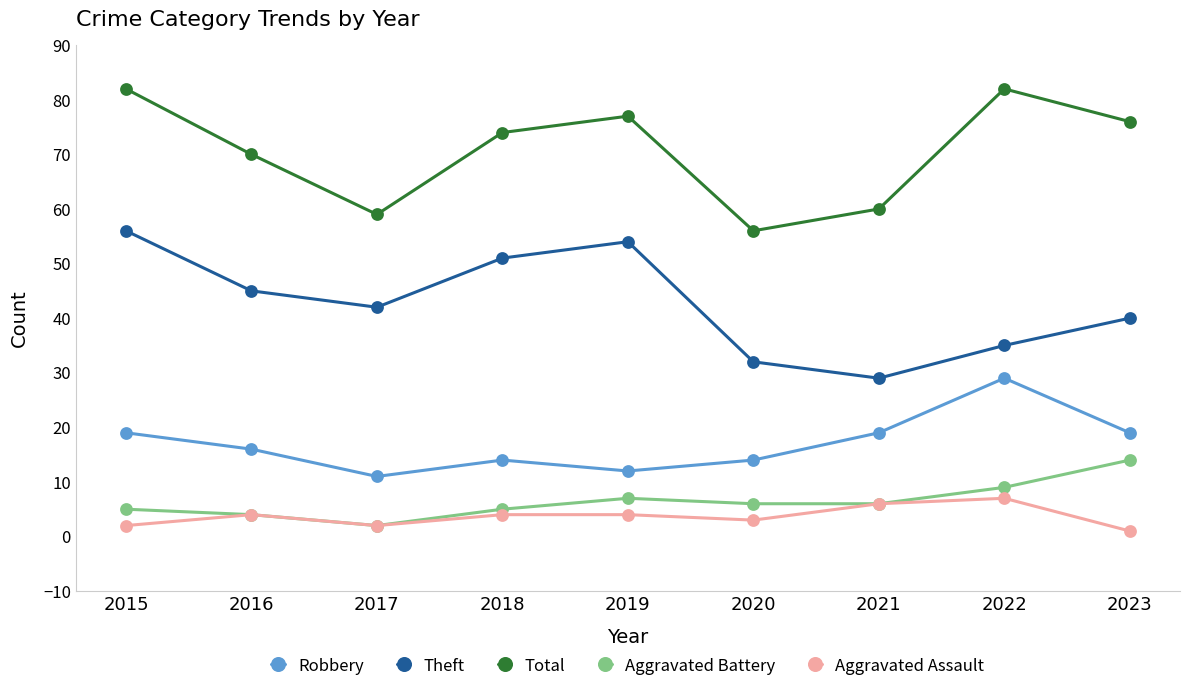

Reading left to right, transcribe all the data shown in this chart.

Robbery: 2015=19	2016=16	2017=11	2018=14	2019=12	2020=14	2021=19	2022=29	2023=19
Theft: 2015=56	2016=45	2017=42	2018=51	2019=54	2020=32	2021=29	2022=35	2023=40
Total: 2015=82	2016=70	2017=59	2018=74	2019=77	2020=56	2021=60	2022=82	2023=76
Aggravated Battery: 2015=5	2016=4	2017=2	2018=5	2019=7	2020=6	2021=6	2022=9	2023=14
Aggravated Assault: 2015=2	2016=4	2017=2	2018=4	2019=4	2020=3	2021=6	2022=7	2023=1